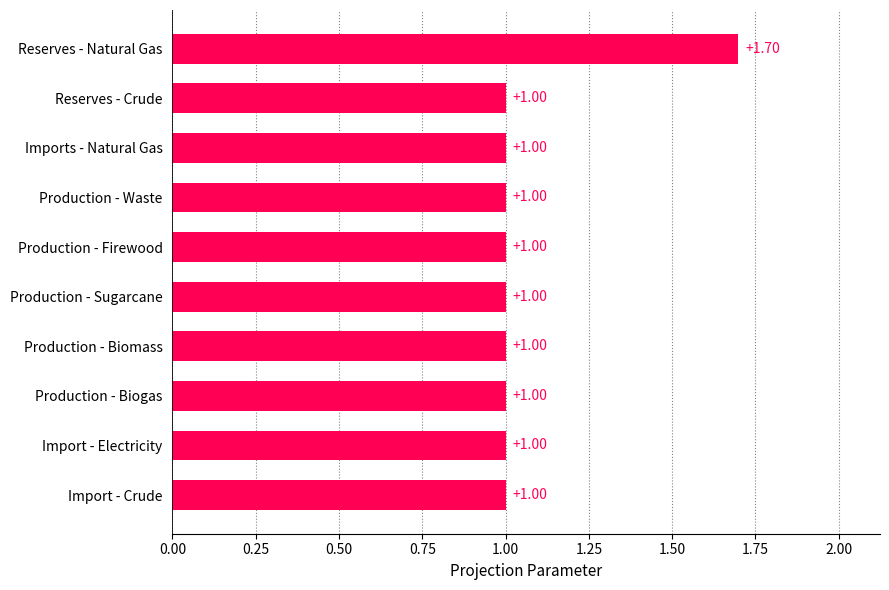

What is the difference between the maximum and minimum values?

0.7